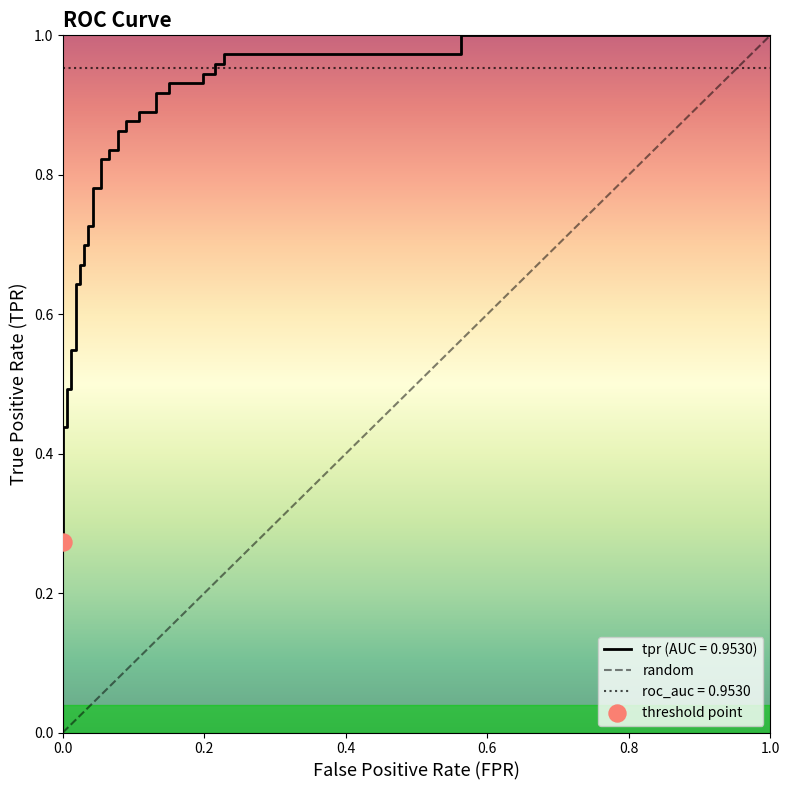

Between 0.0 and 1.0, which is larger?

1.0